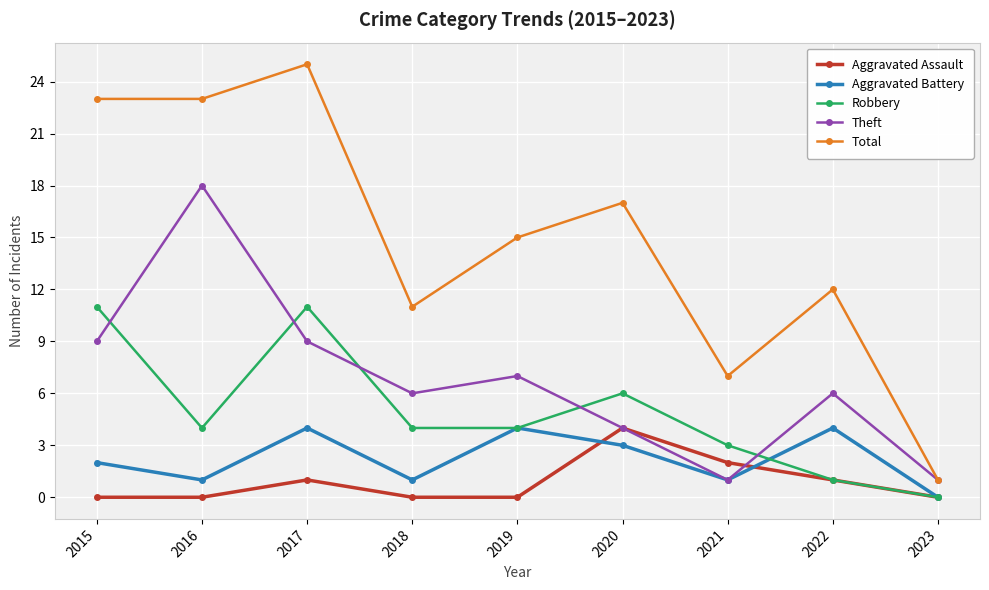

True or false: Aggravated Assault and Total intersect in this chart.

False